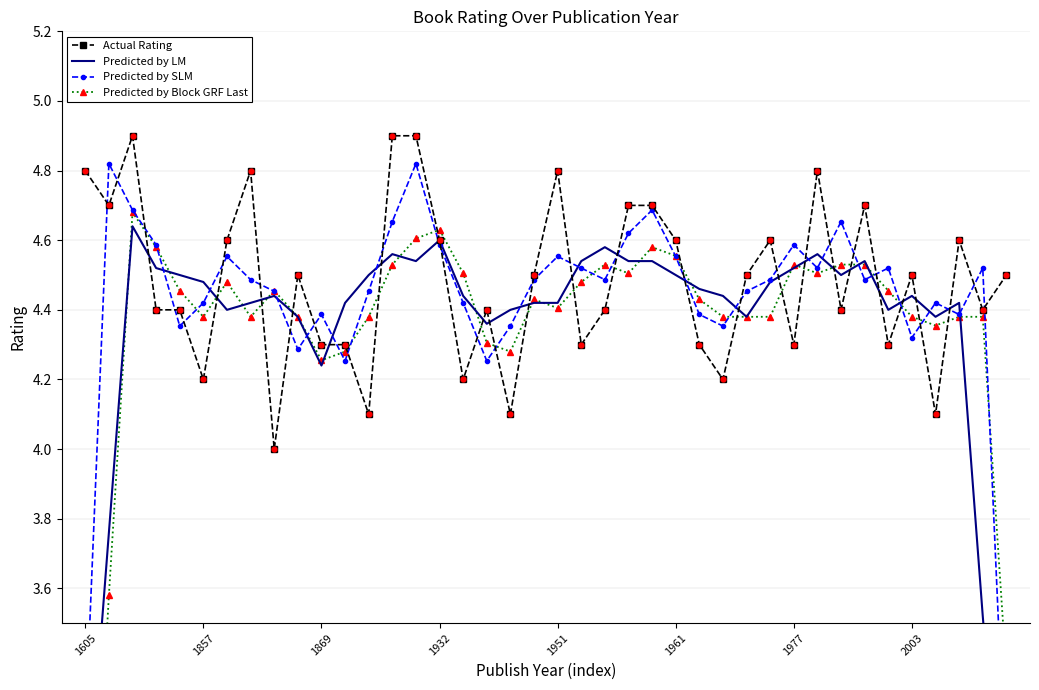

True or false: Actual Rating has more than 2 interior local peaks.

True